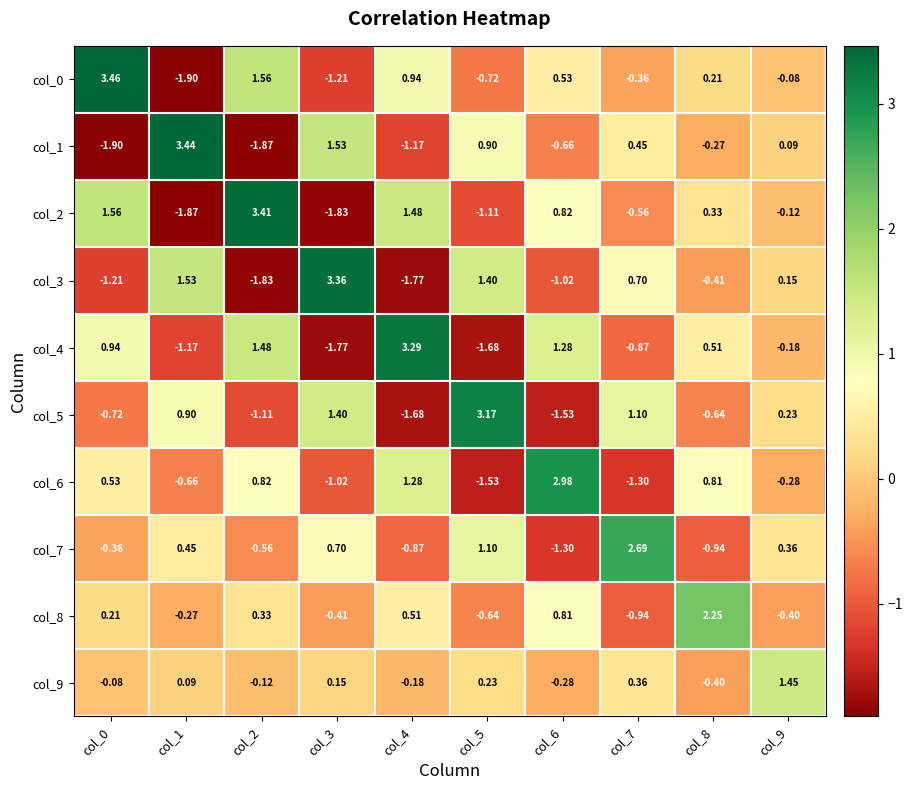

Which series changed the most between col_3 and col_6?

col_3